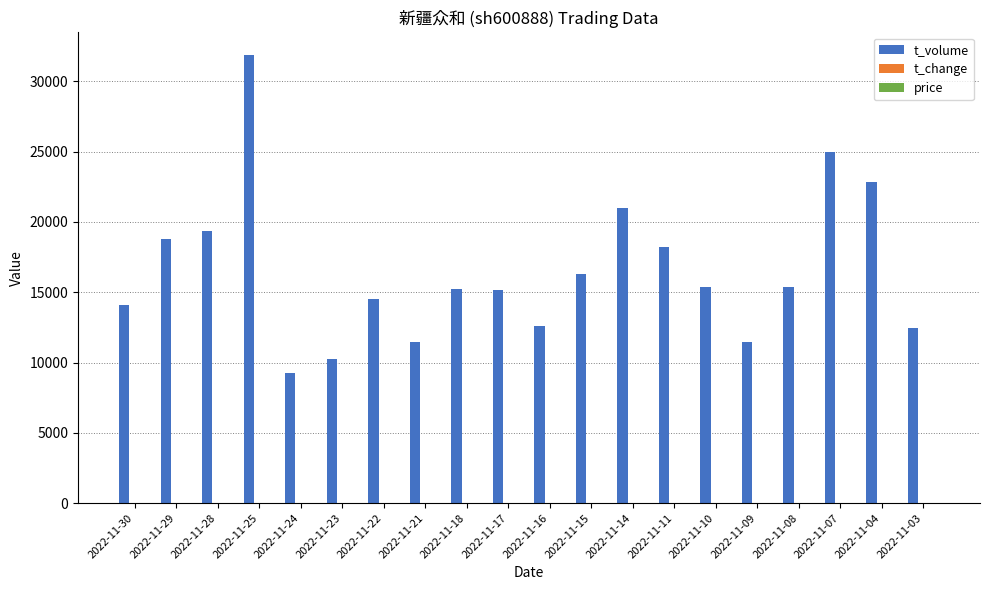

At which category is the sum across all series the highest?

2022-11-25